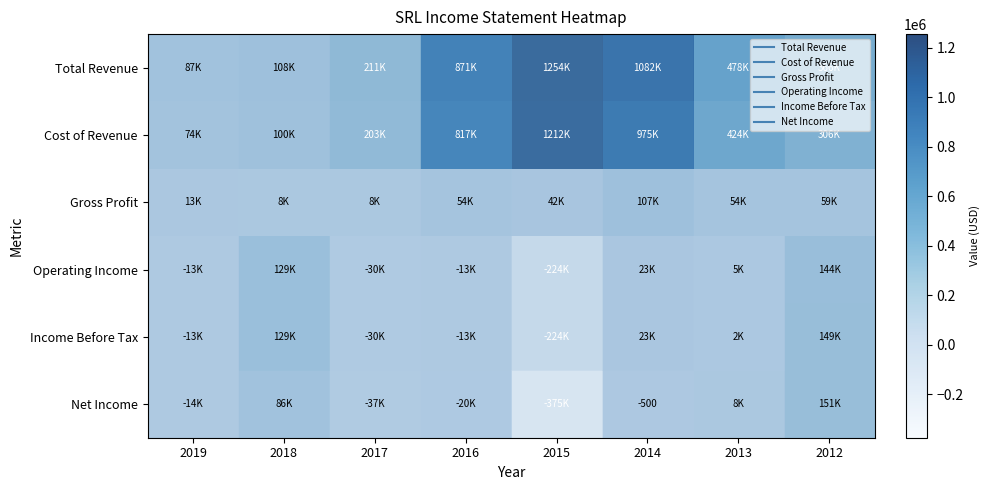

The value of row_2 at 2019 is 6245. True or false?

False